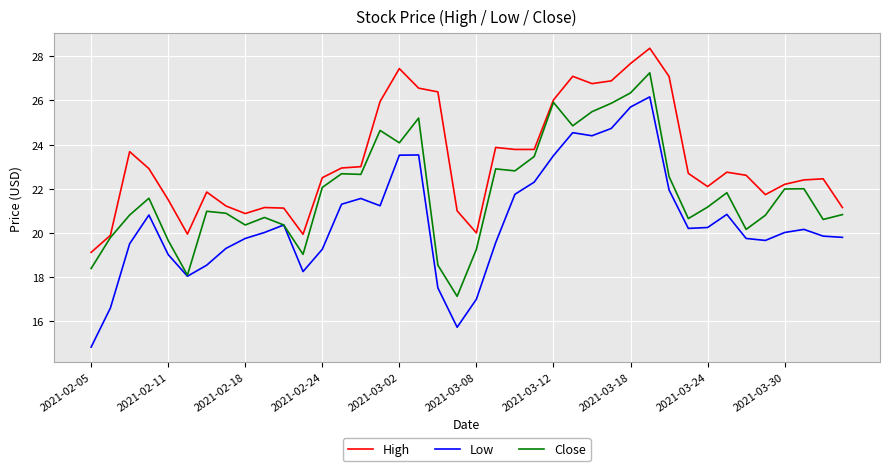

What is the difference between the second highest and second lowest values in the Low series?

10.0